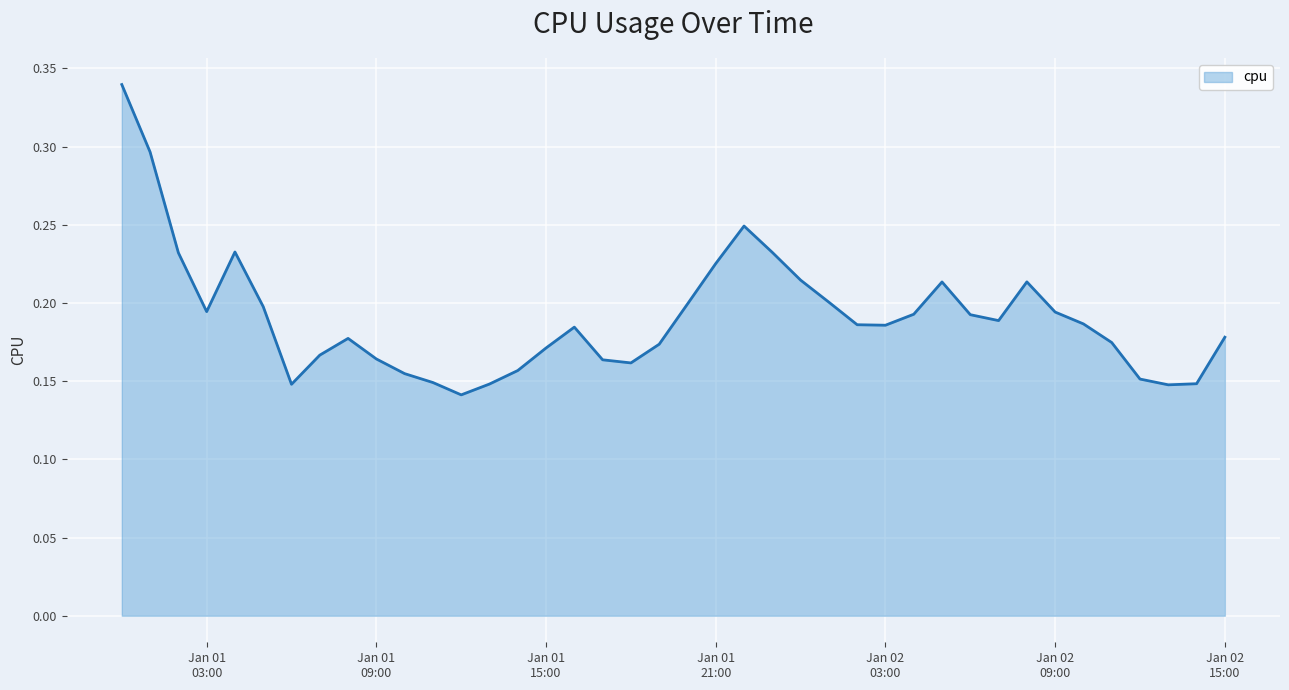

How many lines are shown in the chart?

1